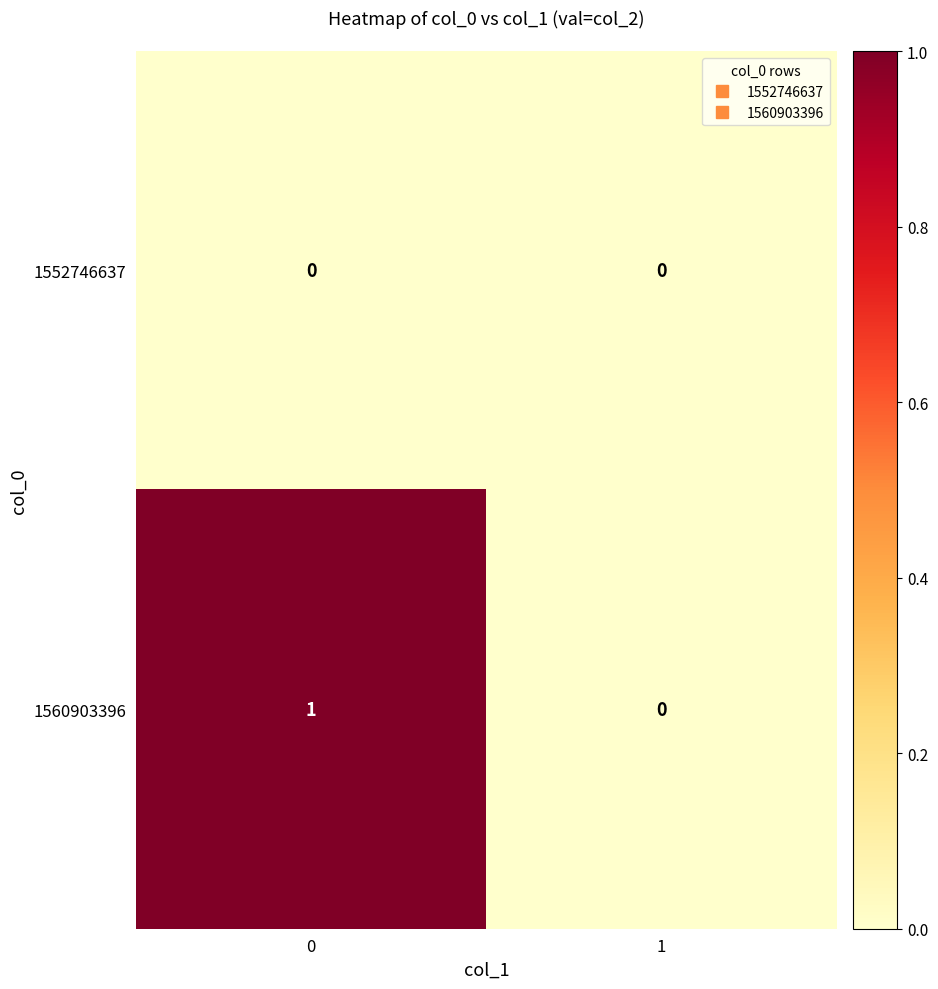

Reading left to right, extract all data points from this chart.

1552746637: 0=0	1=0
1560903396: 0=1	1=0